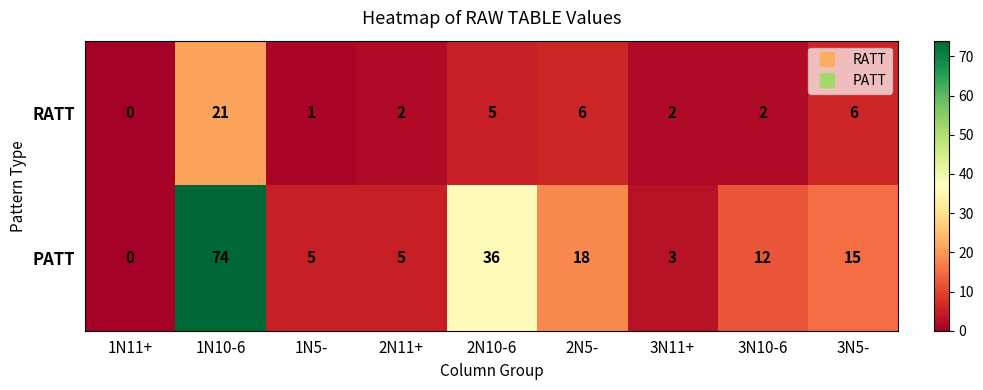

What is the difference between the PATT values at 3N10-6 and 3N5-?

3